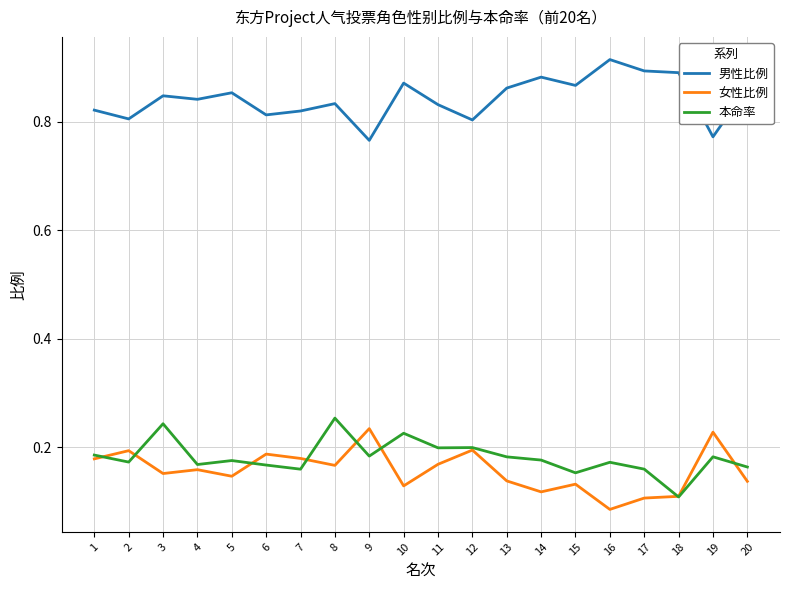

Which series changed the most between 10 and 18?

本命率